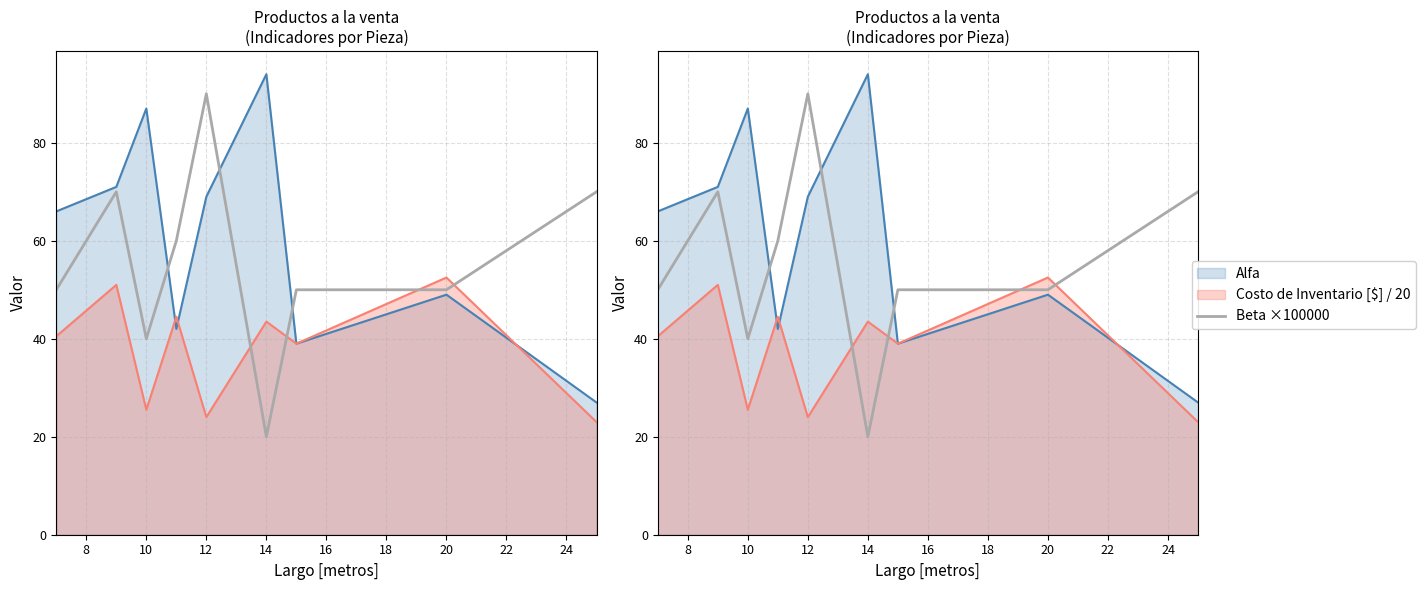

Which category has the highest value across all series?

12